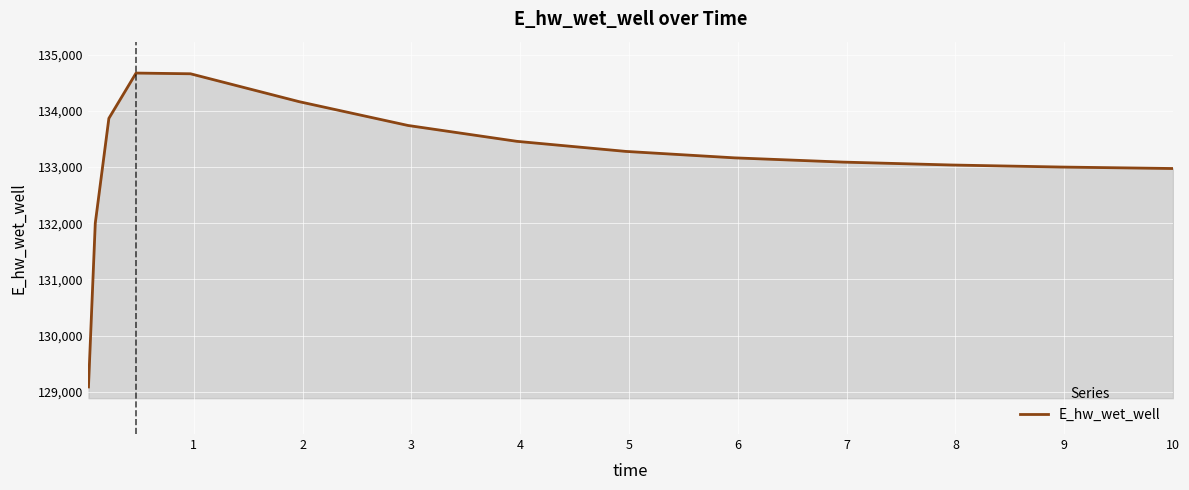

How many lines are shown in the chart?

1